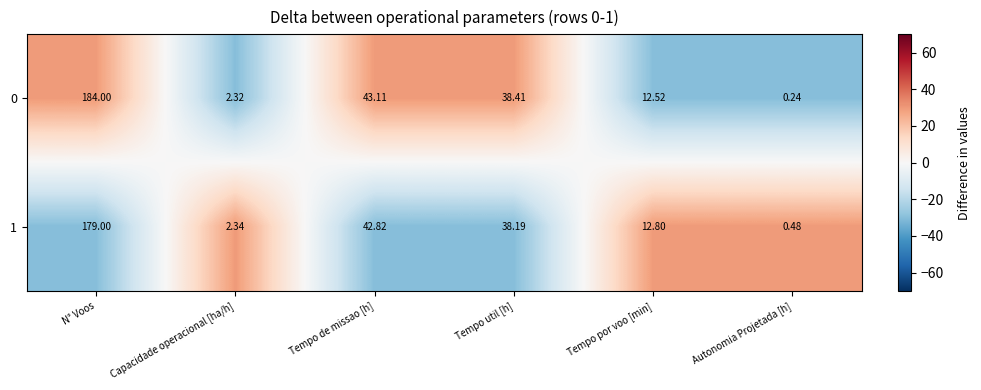

List the labels in order of 0 value, largest first.

N° Voos, Tempo de missao [h], Tempo util [h], Tempo por voo [min], Capacidade operacional [ha/h], Autonomia Projetada [h]